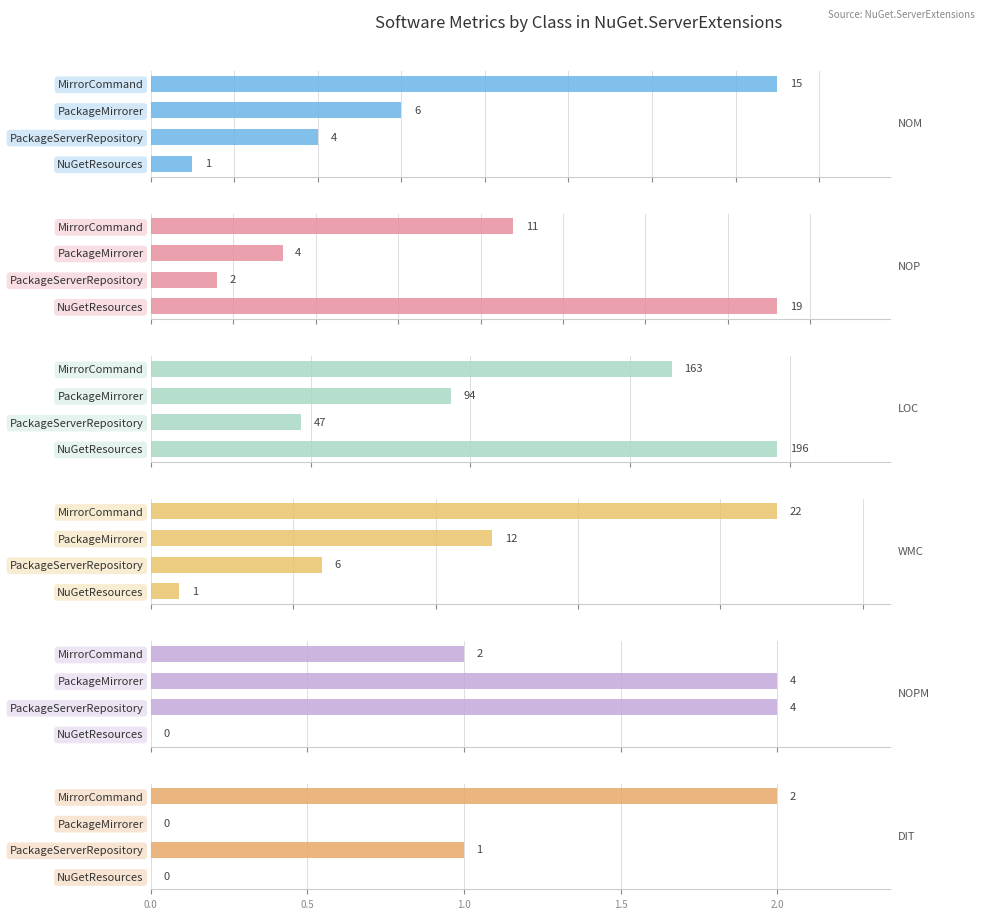

What is the sum of all NOM values?

26